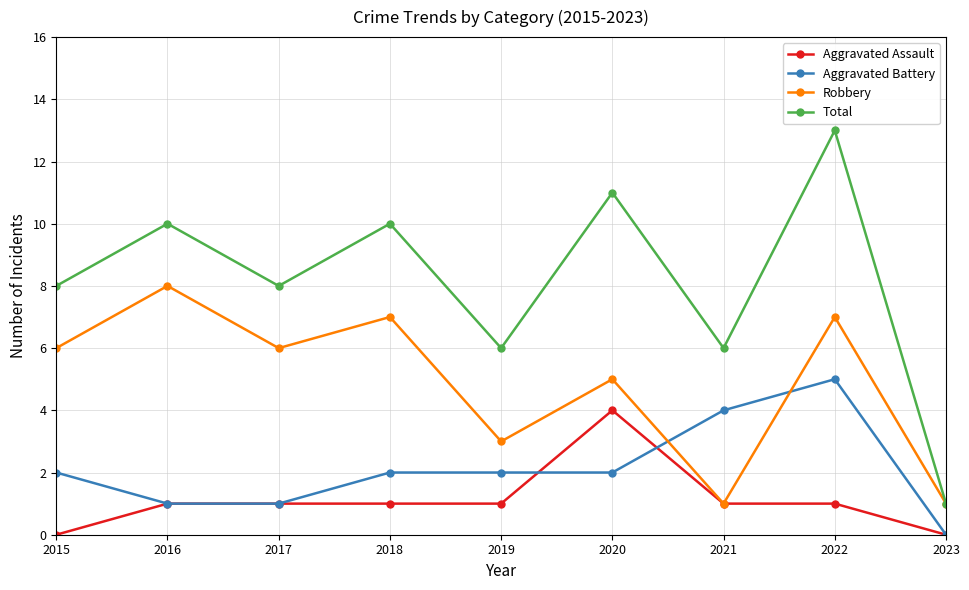

At which category does Total reach its first local valley?

2017